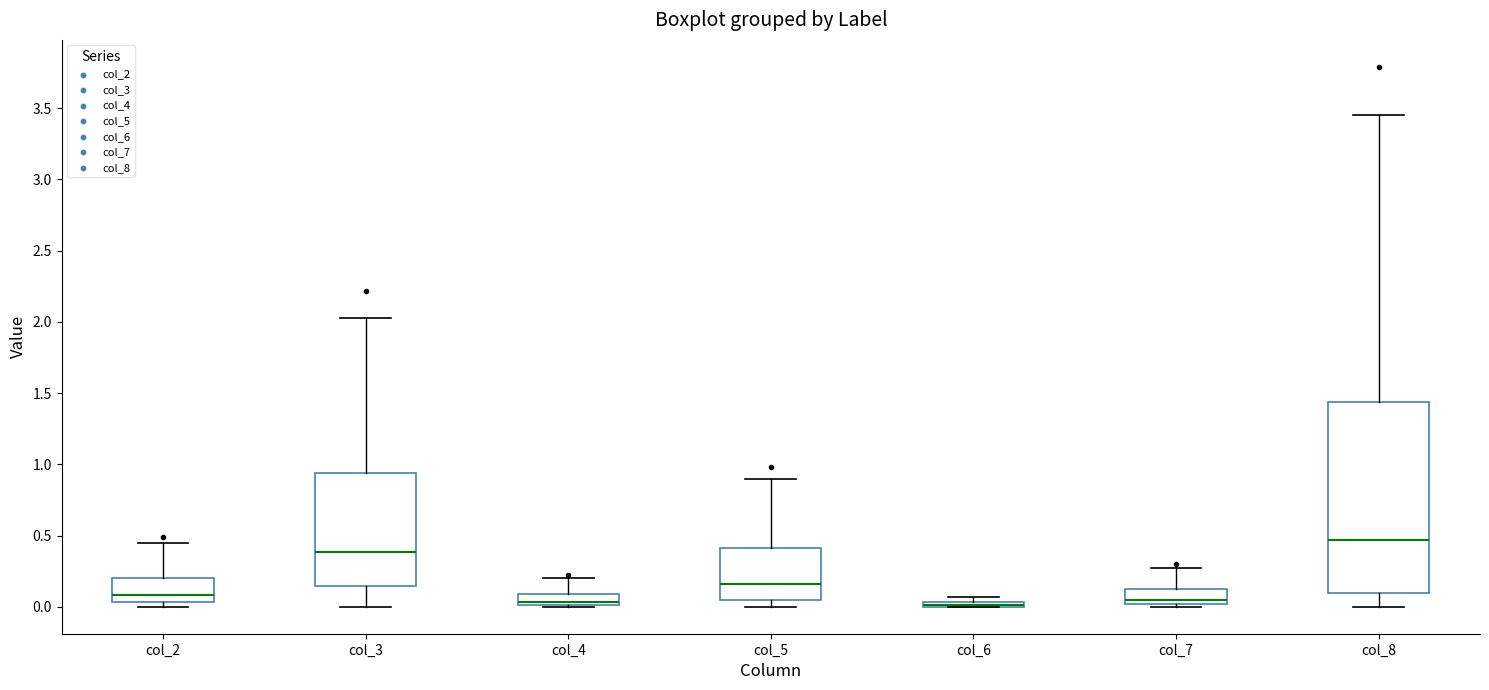

Where is the lower edge of the box for col_2 on the y-axis? The values are not printed on the chart, so give them approximately, as read against the axis.

0.05